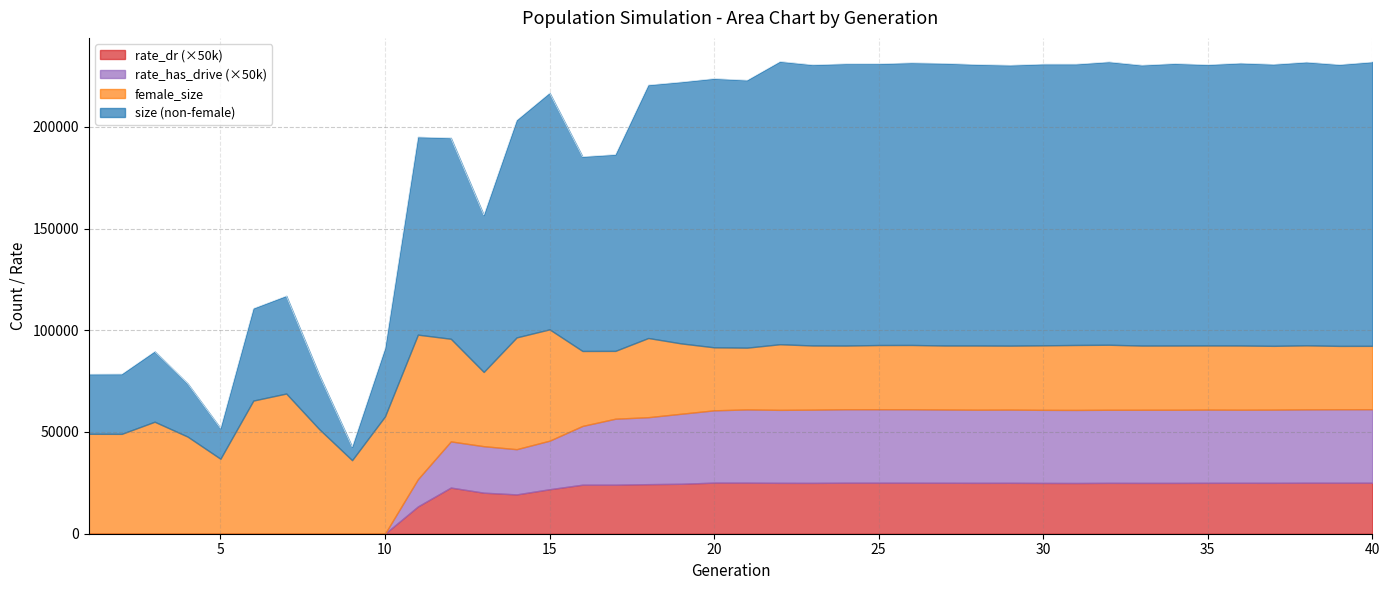

In size, how many points are lower than both neighbors (excluding endpoints)?

11